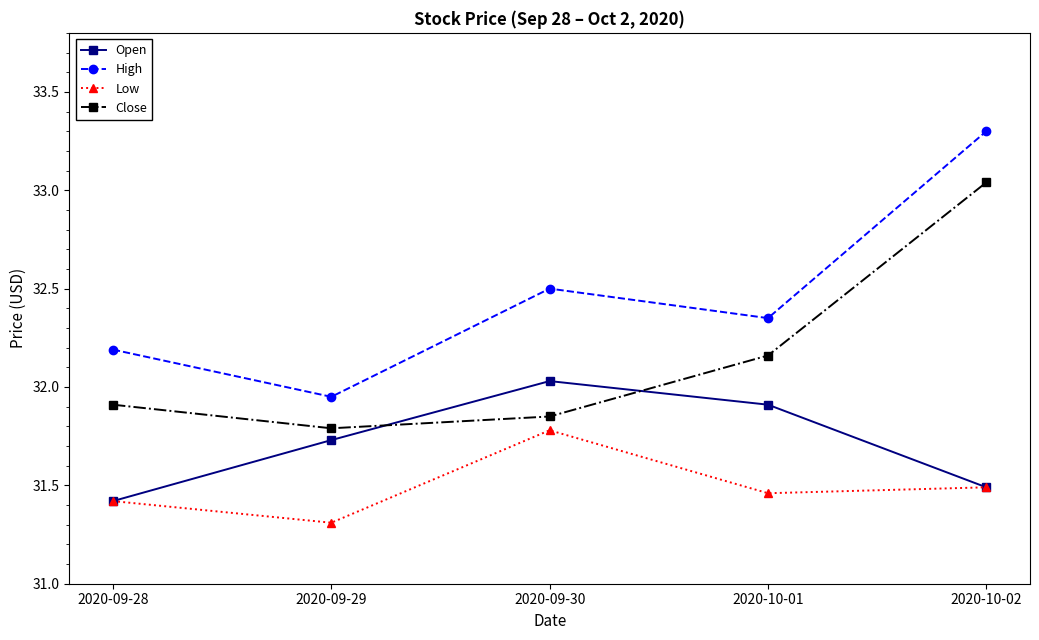

How many times do Close and Open cross each other?

2